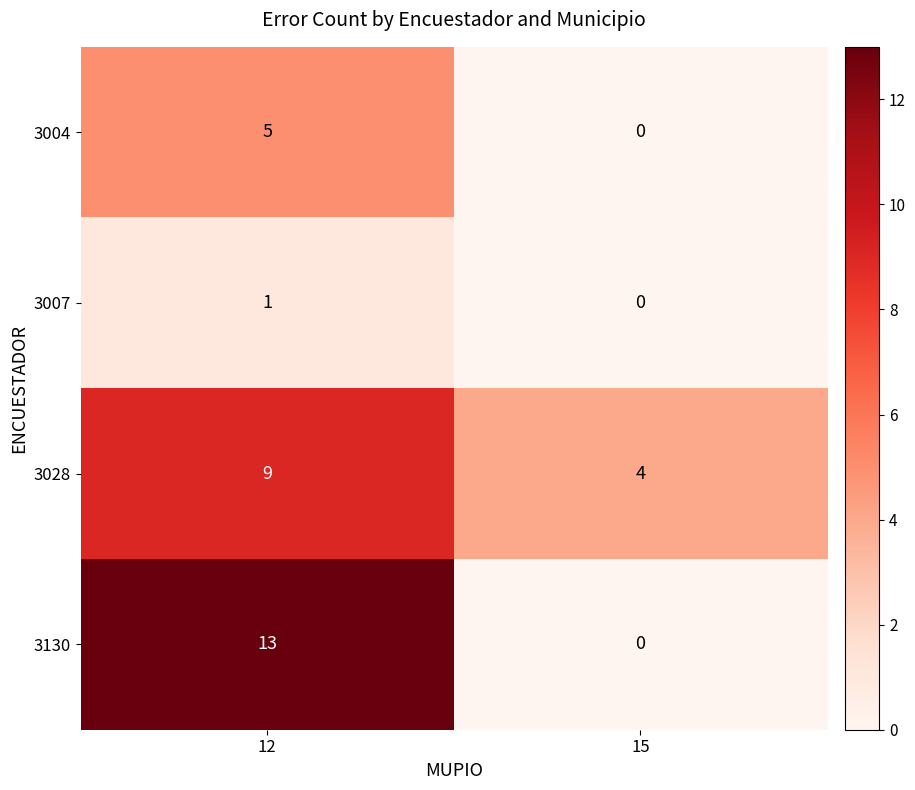

True or false: 3004 has a value of 2 at 12.

False